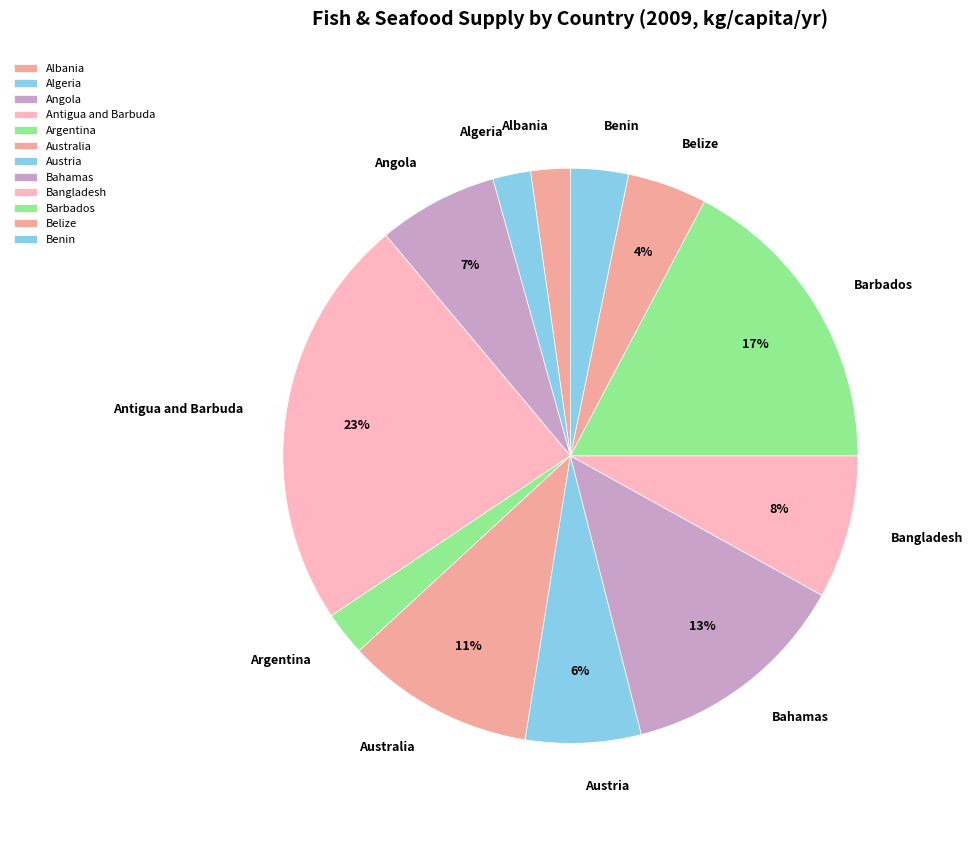

To the nearest percent, what is the combined percentage of Bahamas and Algeria?

15%